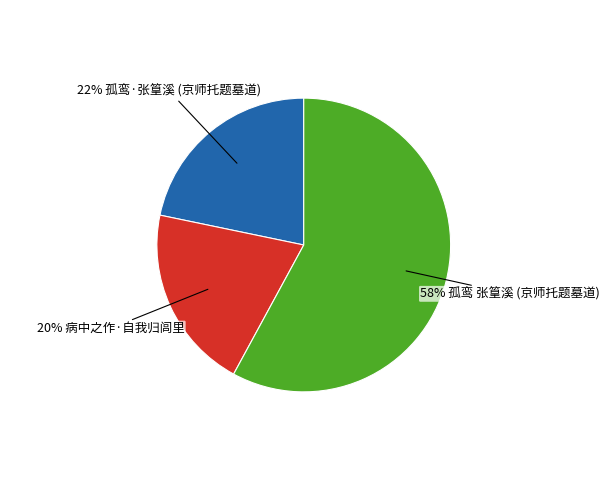

To the nearest percent, what is the difference between the largest and smallest slice percentages?

38%